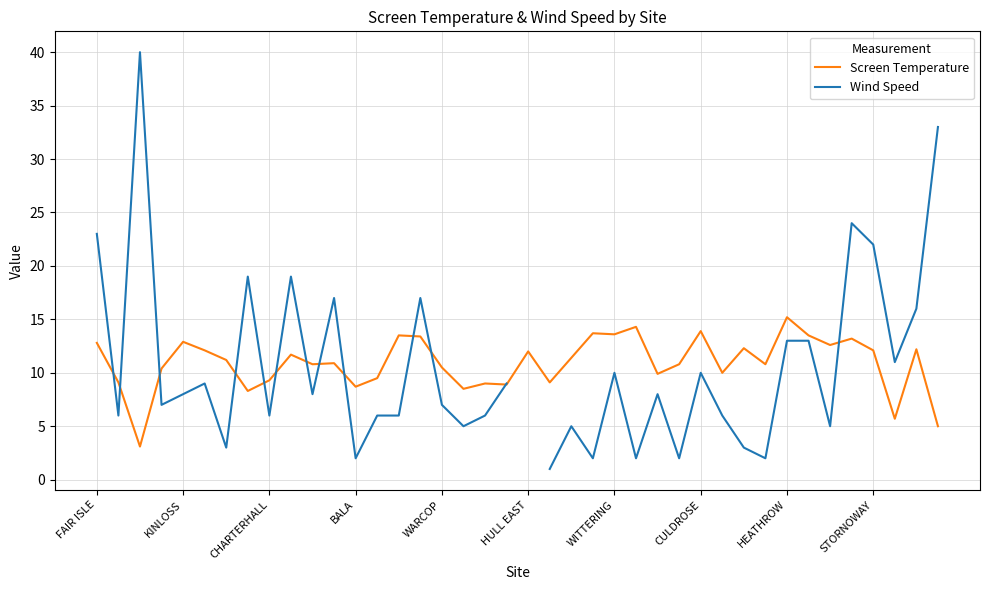

At which label does Screen Temperature first exceed 11?

FAIR ISLE